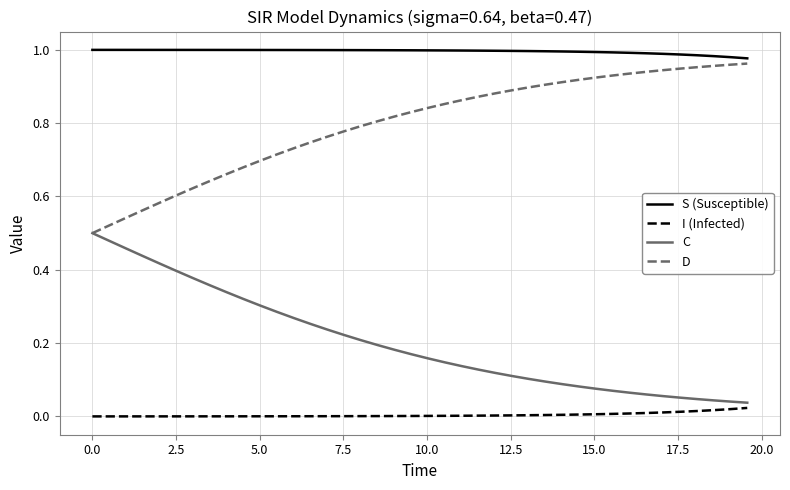

True or false: S (Susceptible) and C intersect in this chart.

False